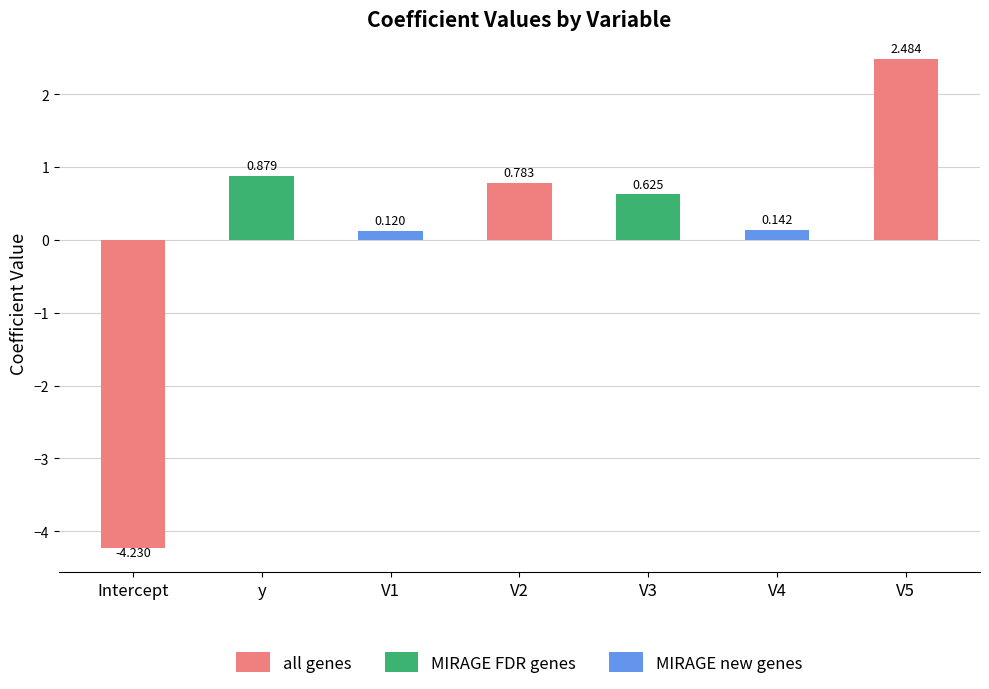

Rank the categories by value from lowest to highest.

Intercept, V1, V4, V3, V2, y, V5